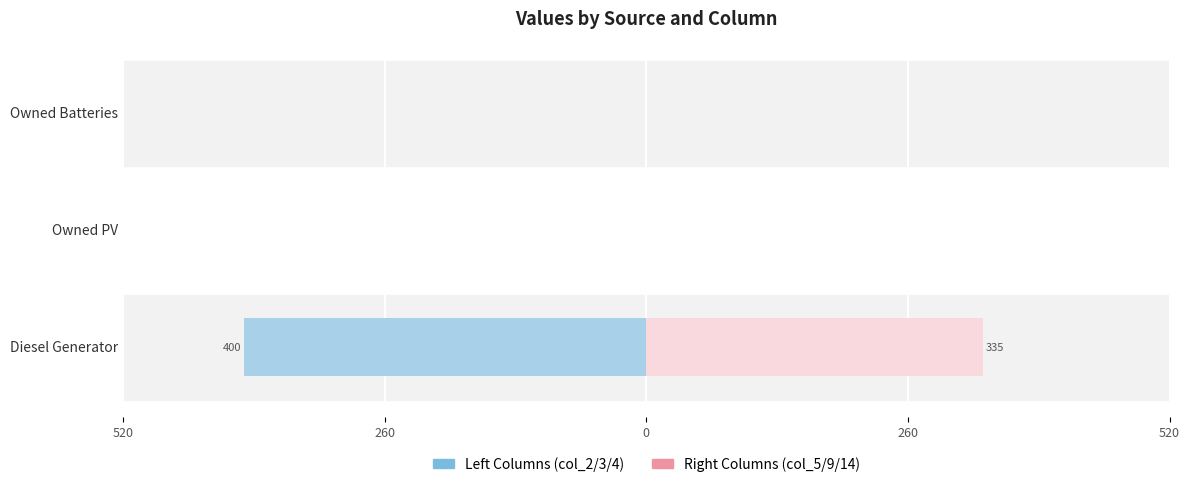

What is the difference between the second highest and minimum values in the Left col_3 series?

400.0